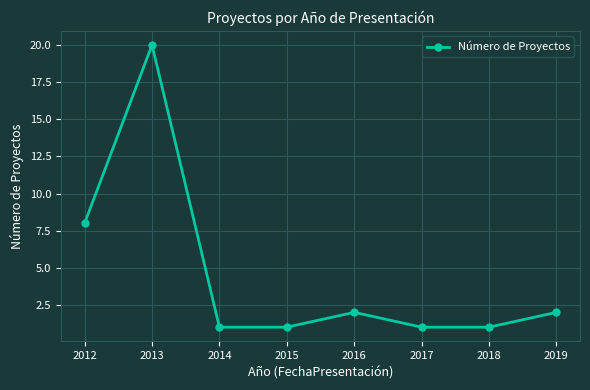

Reading left to right, transcribe all the data shown in this chart.

2012=8	2013=20	2014=1	2015=1	2016=2	2017=1	2018=1	2019=2